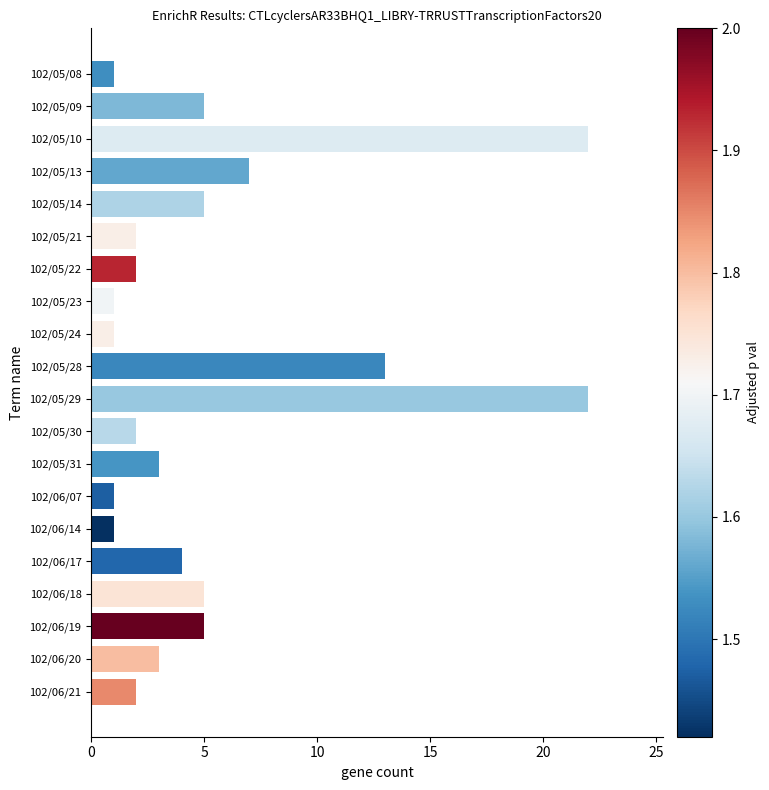

At which label is the value closest to 11?

102/05/28